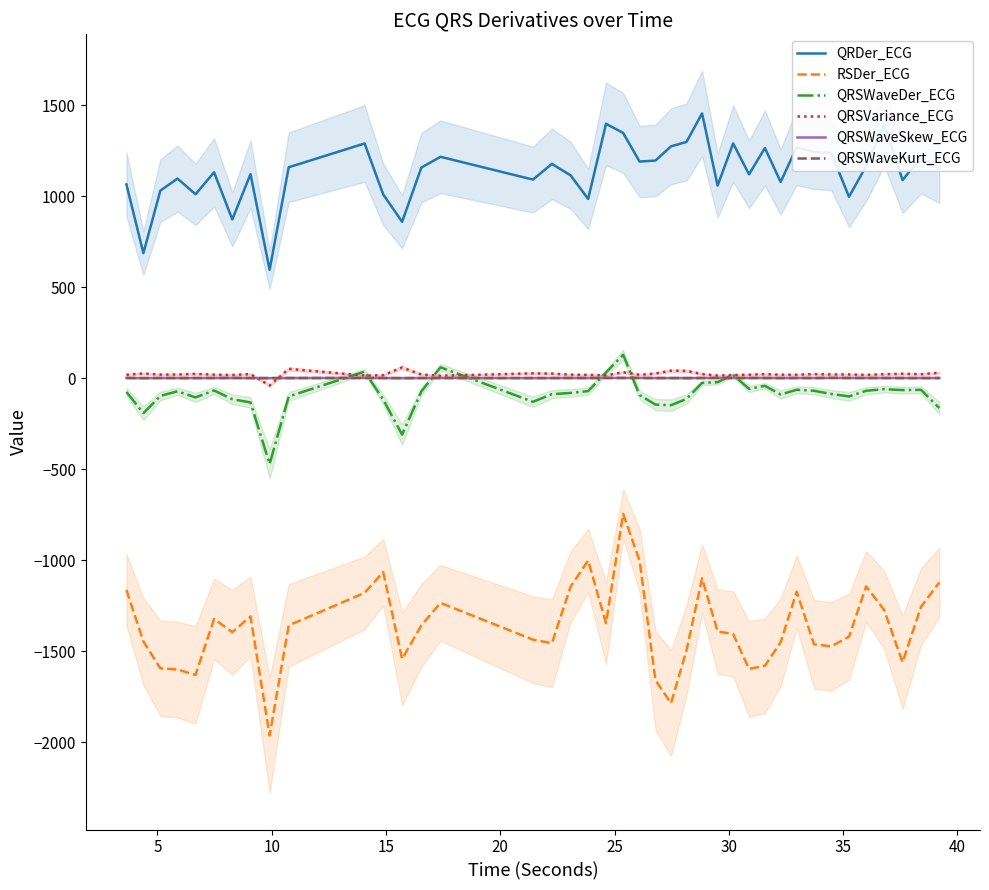

True or false: QRSWaveKurt_ECG has more than 0 interior local peaks.

True